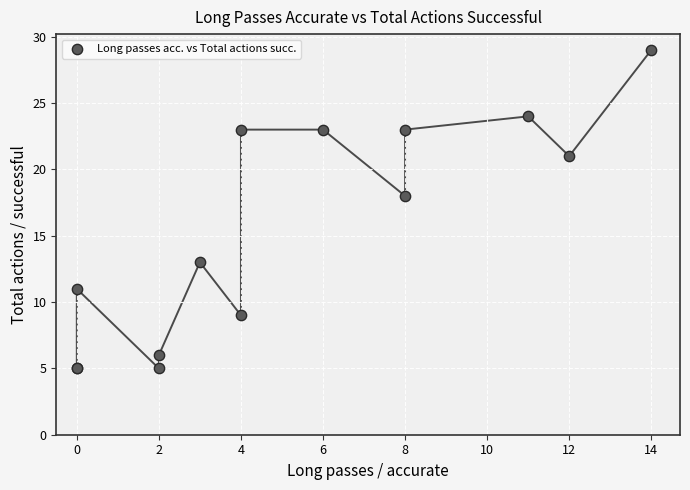

What Y value in the scatter plot is closest to 17?

18